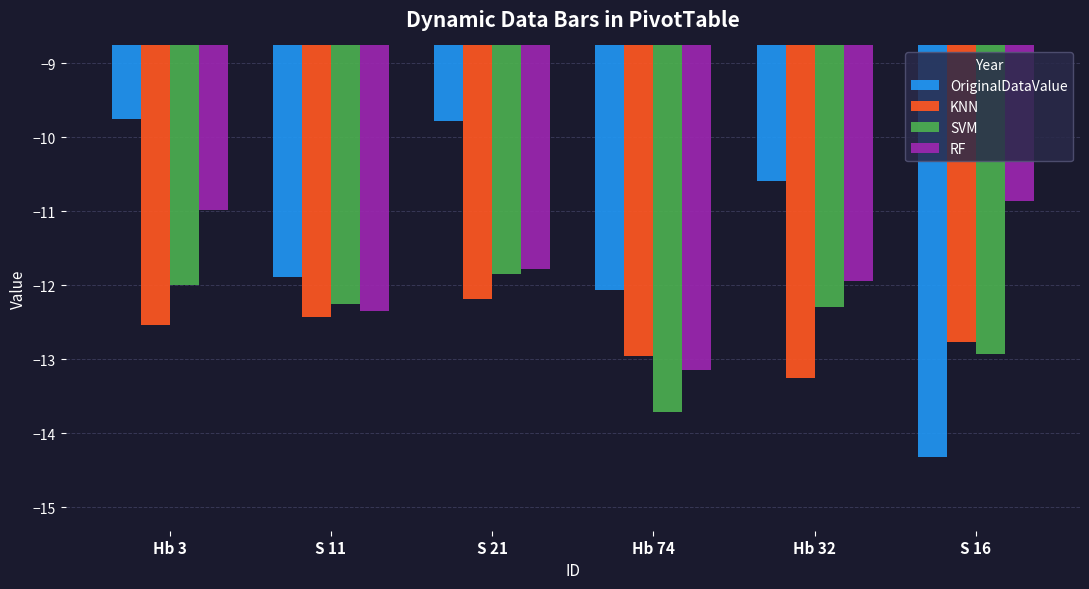

Rank the series by their maximum value, from highest to lowest.

OriginalDataValue, RF, SVM, KNN